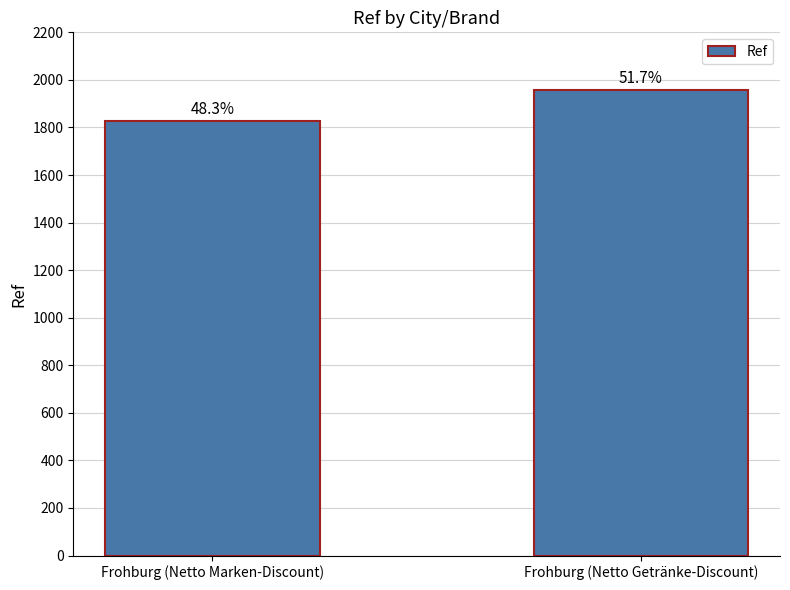

How many bars are there in total?

2